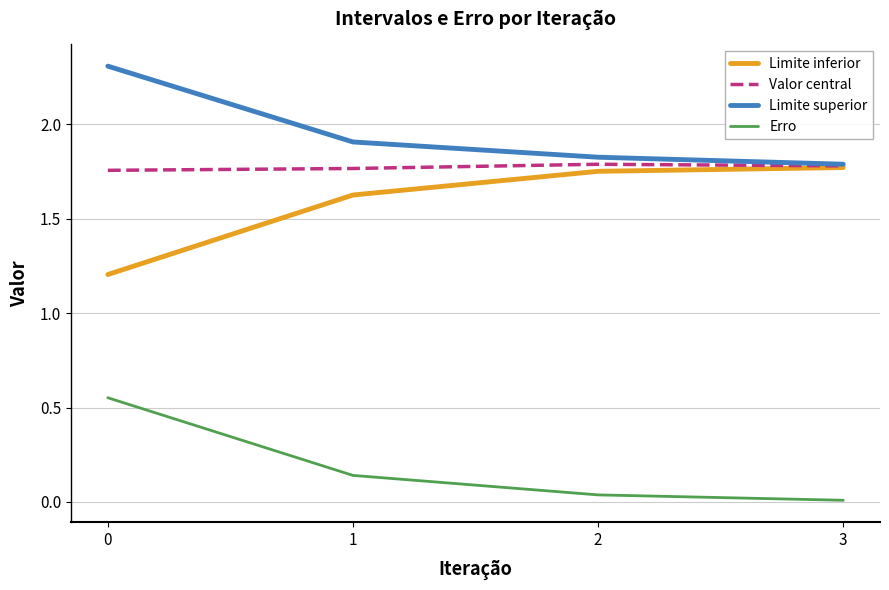

The value of Limite inferior at 3 is 1.8. True or false?

True